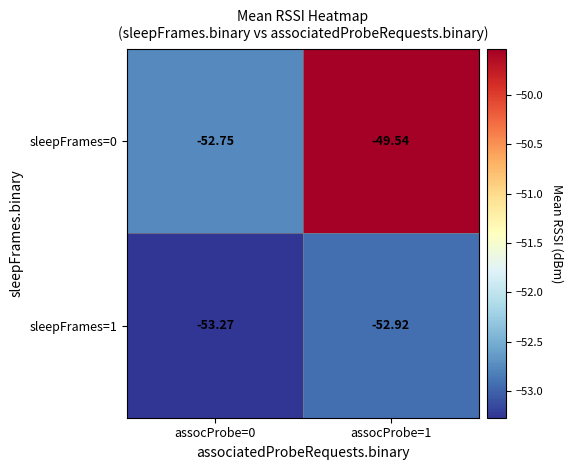

Is the value of sleepFrames=0 at assocProbe=1 greater than the value of sleepFrames=1 at assocProbe=1?

Yes